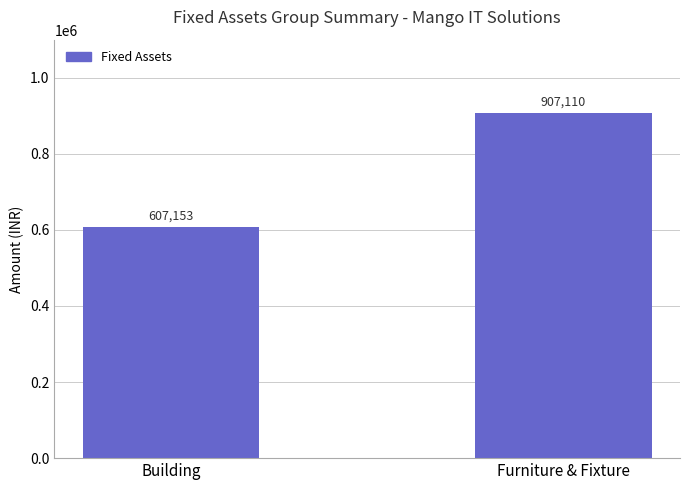

Rank the categories by value from highest to lowest.

Furniture & Fixture, Building